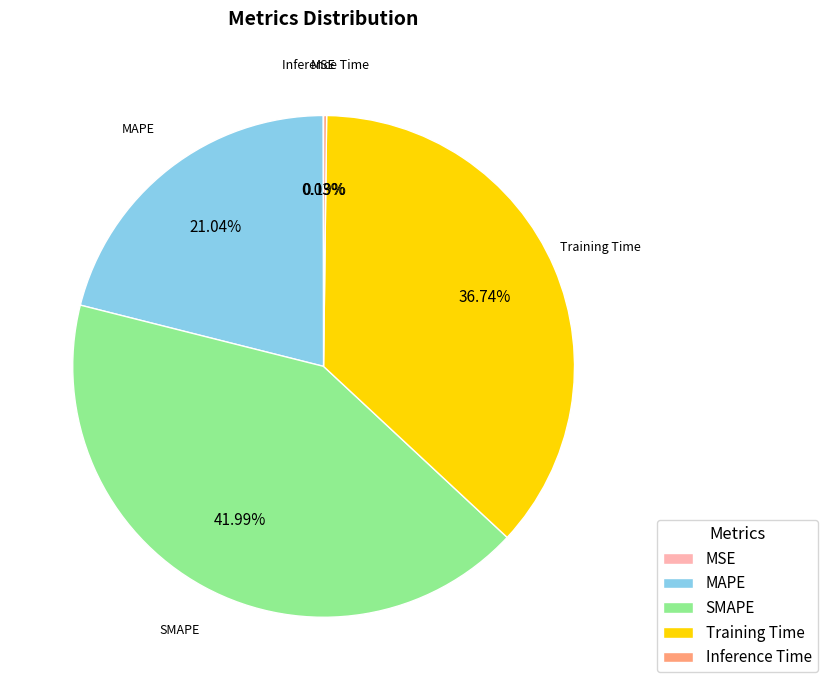

Which slice is the largest?

SMAPE